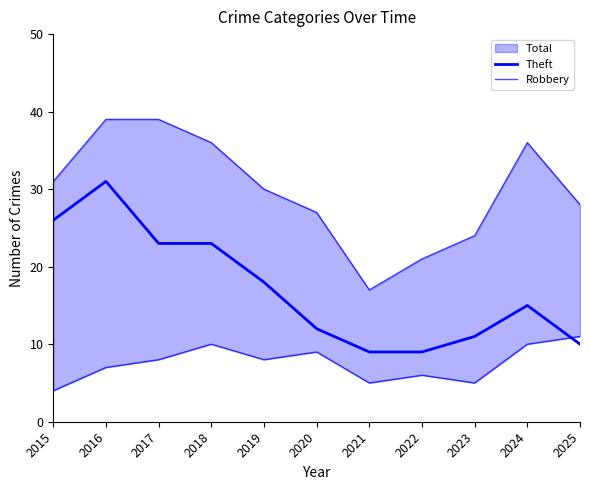

At which category does the chart reach its peak across all series?

2016